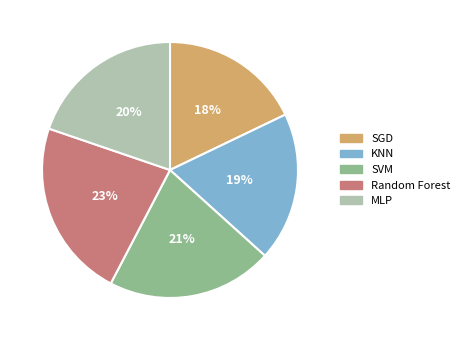

Does KNN account for over 50% of the chart?

No